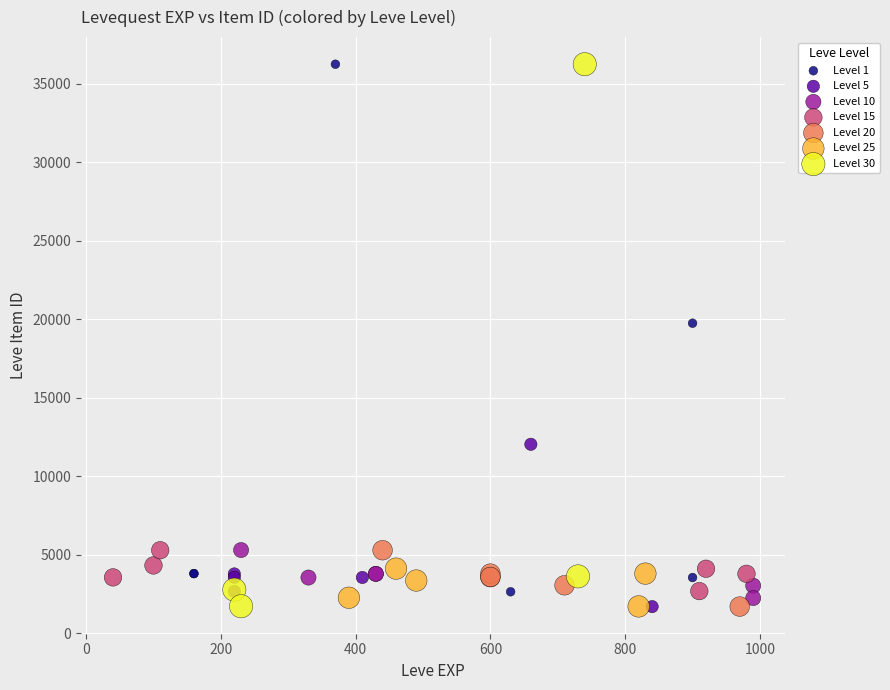

What are all the series names shown in the legend?

Level 1, Level 5, Level 10, Level 15, Level 20, Level 25, Level 30